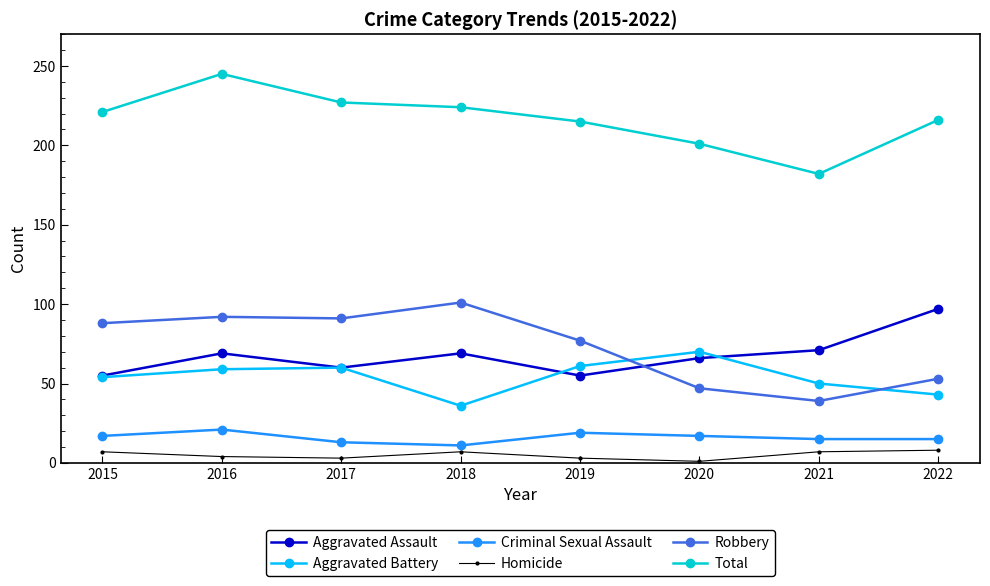

Is it true that Robbery equals 101 at 2018?

True